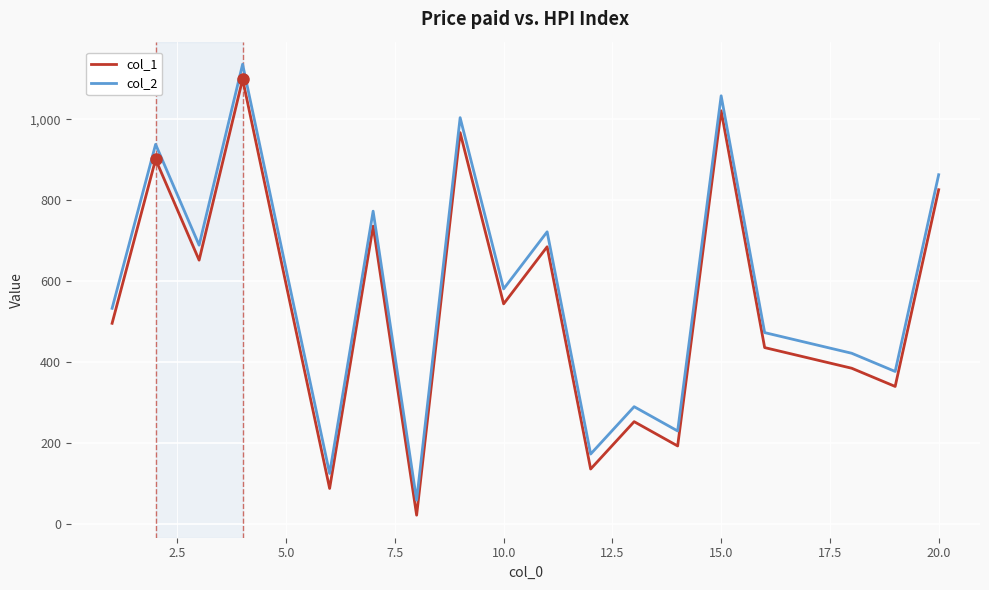

What is the greatest value displayed?

1136